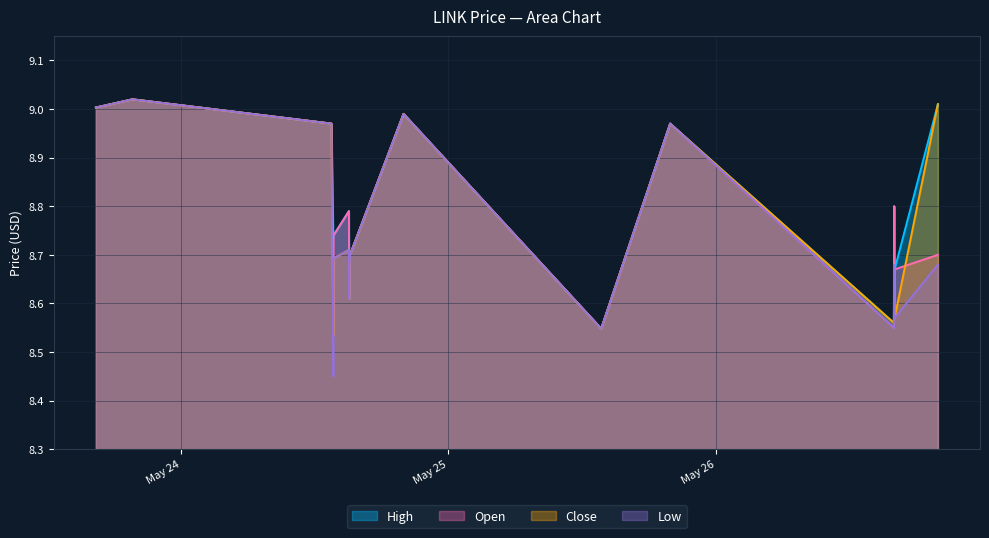

What is the minimum value for high?

8.5